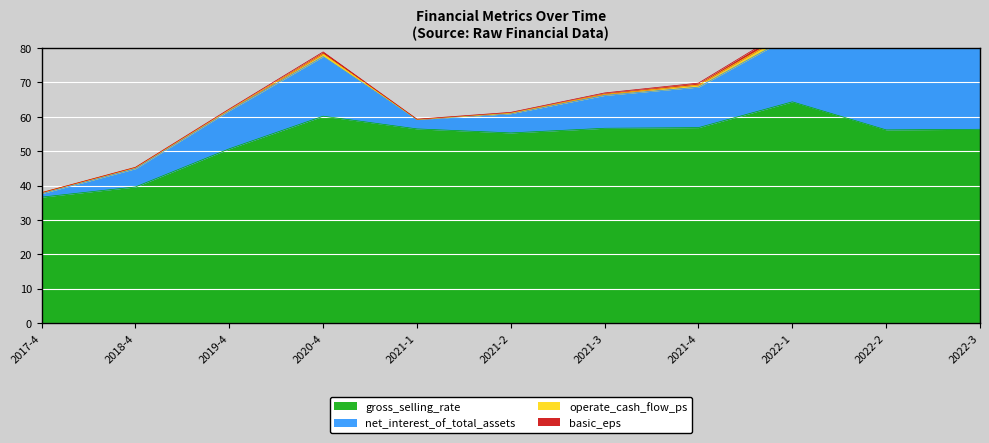

True or false: net_interest_of_total_assets has more than 0 interior local peaks.

True